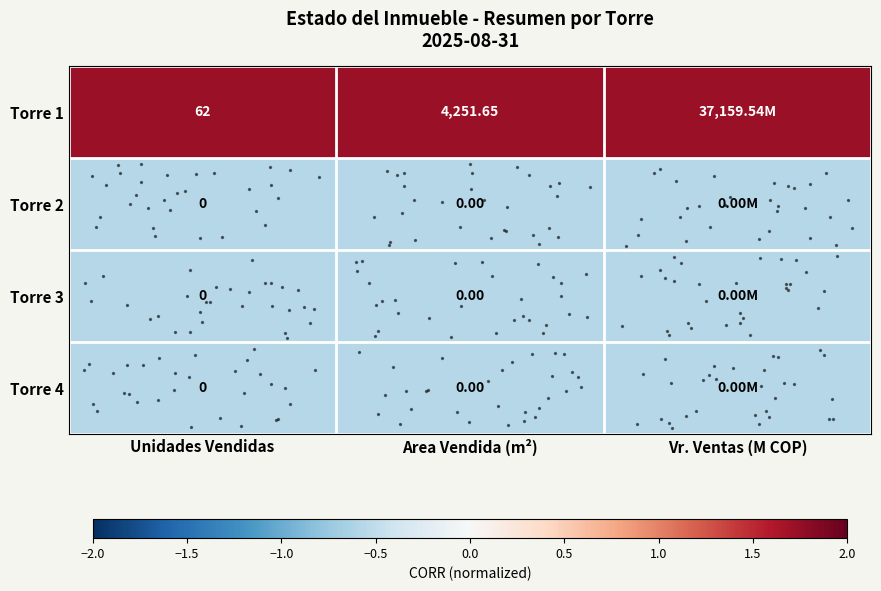

What is the spread (max minus min) of values at Area Vendida (m²)?

2.3